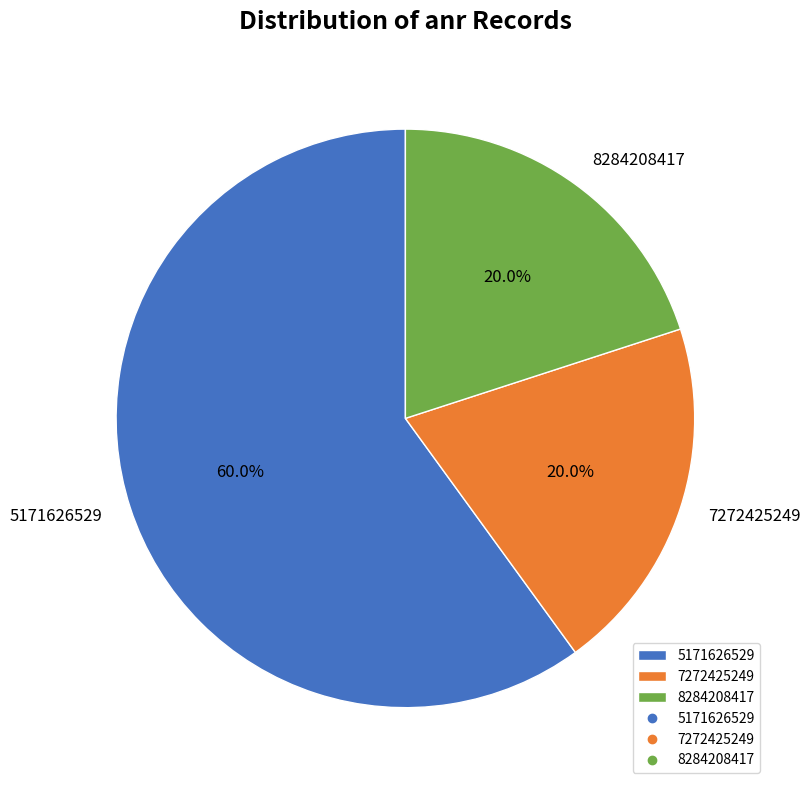

Combined, what portion of the pie is 7272425249 and 8284208417?

40.0%